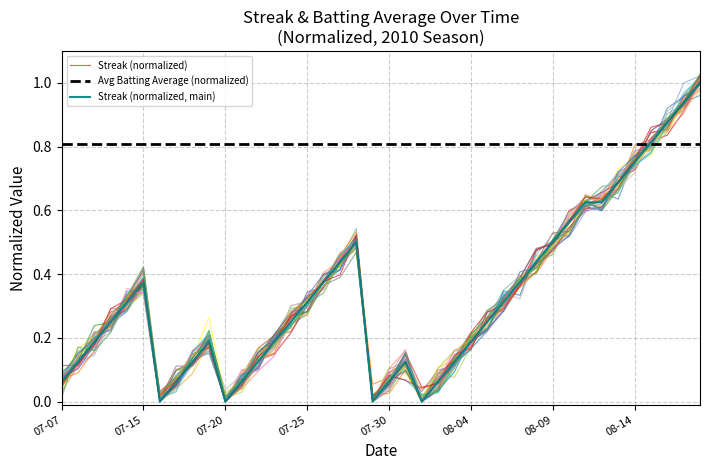

What is the change in value from 28 to 30?

+0.1